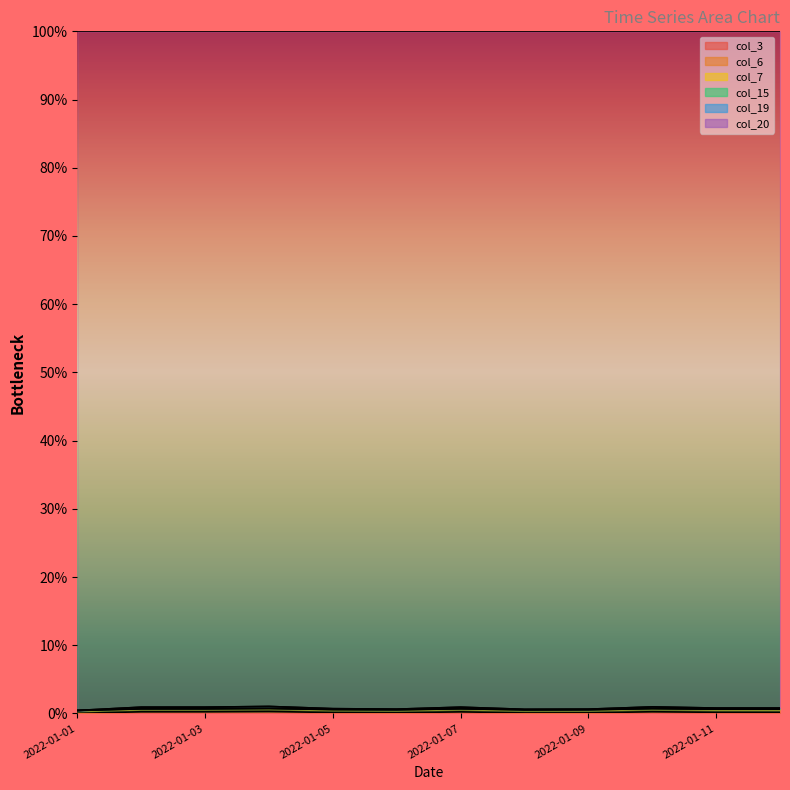

Which series has the widest spread of values?

col_15 line